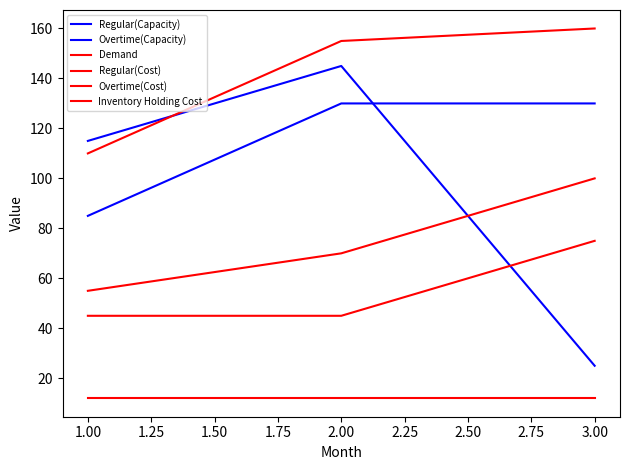

How many lines are shown in the chart?

6